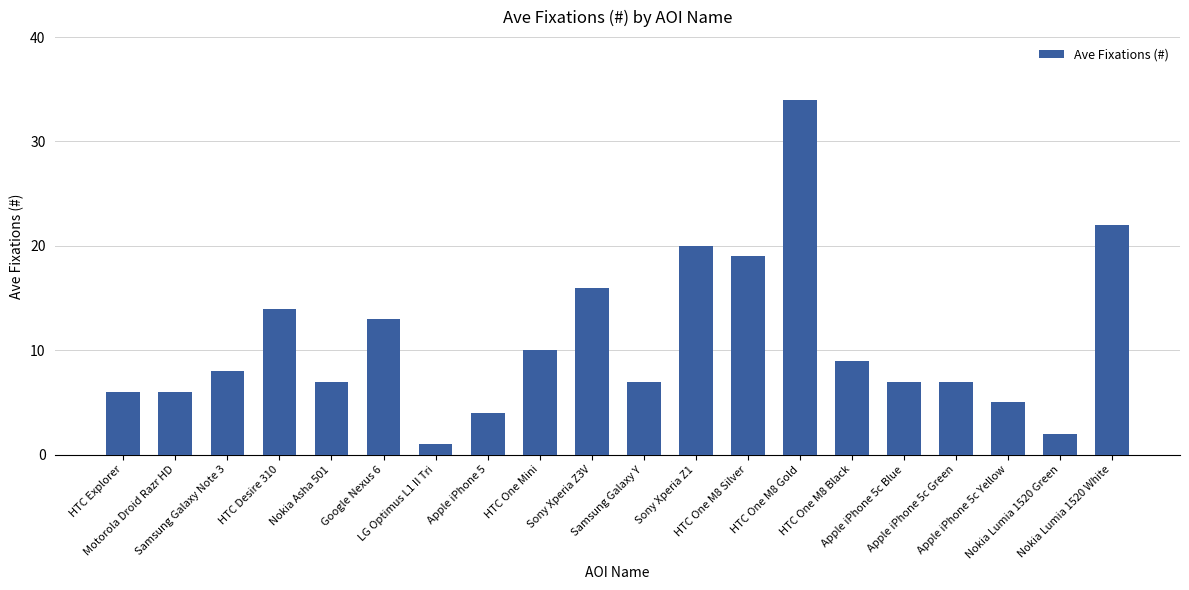

Does the chart contain stacked bars?

No